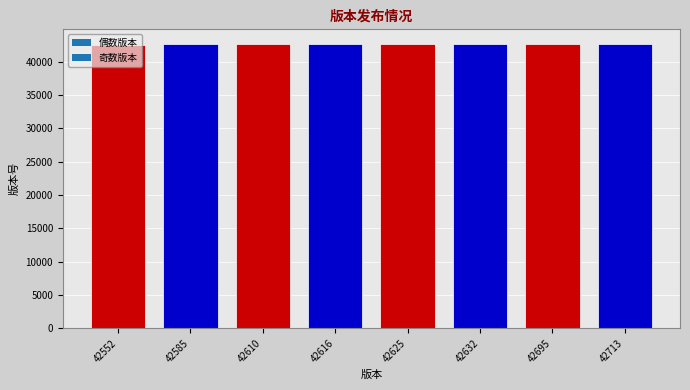

How many bars are there in total?

8